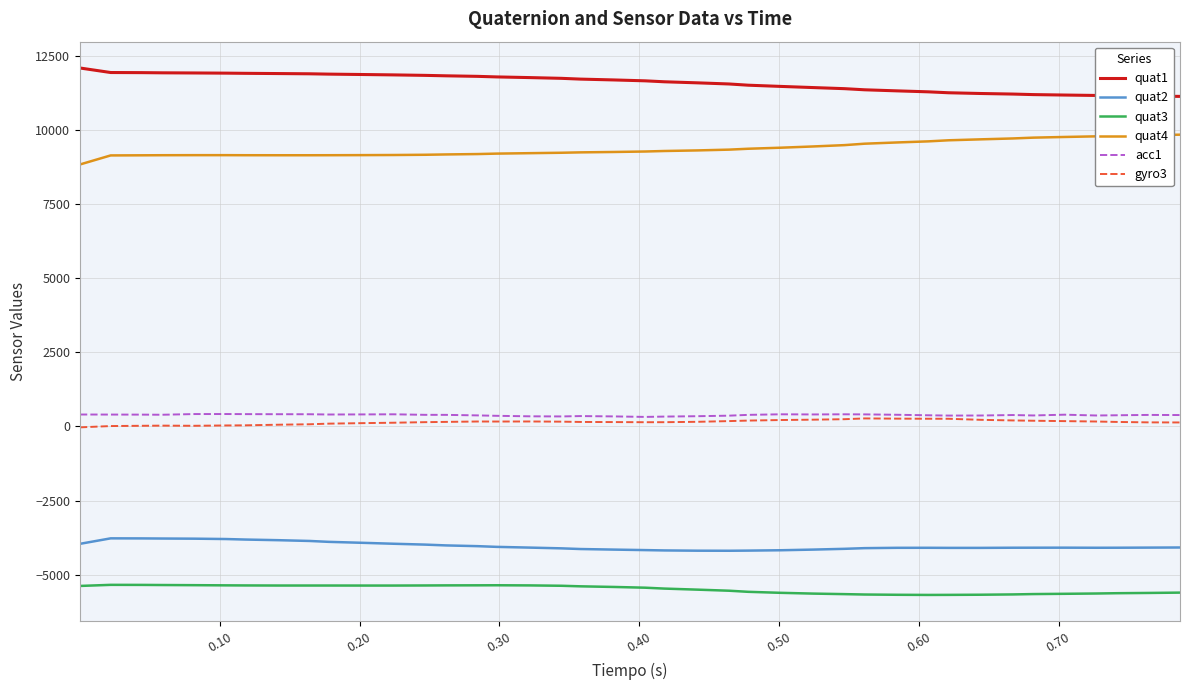

True or false: quat3 and acc1 intersect in this chart.

False